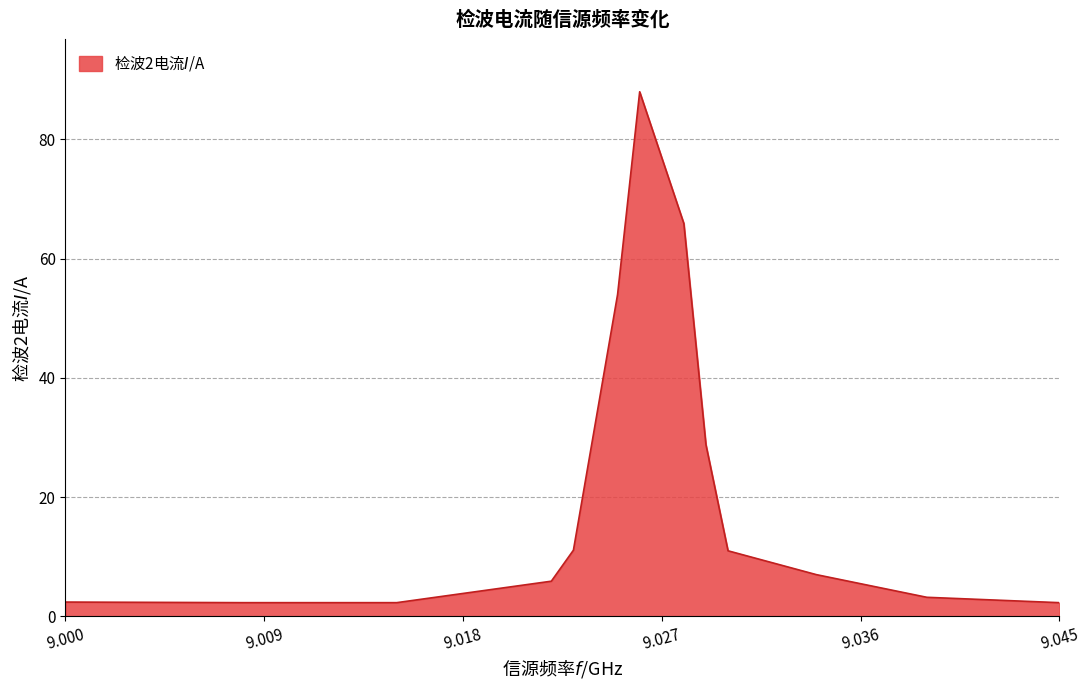

What is the maximum value shown in the chart?

88.0